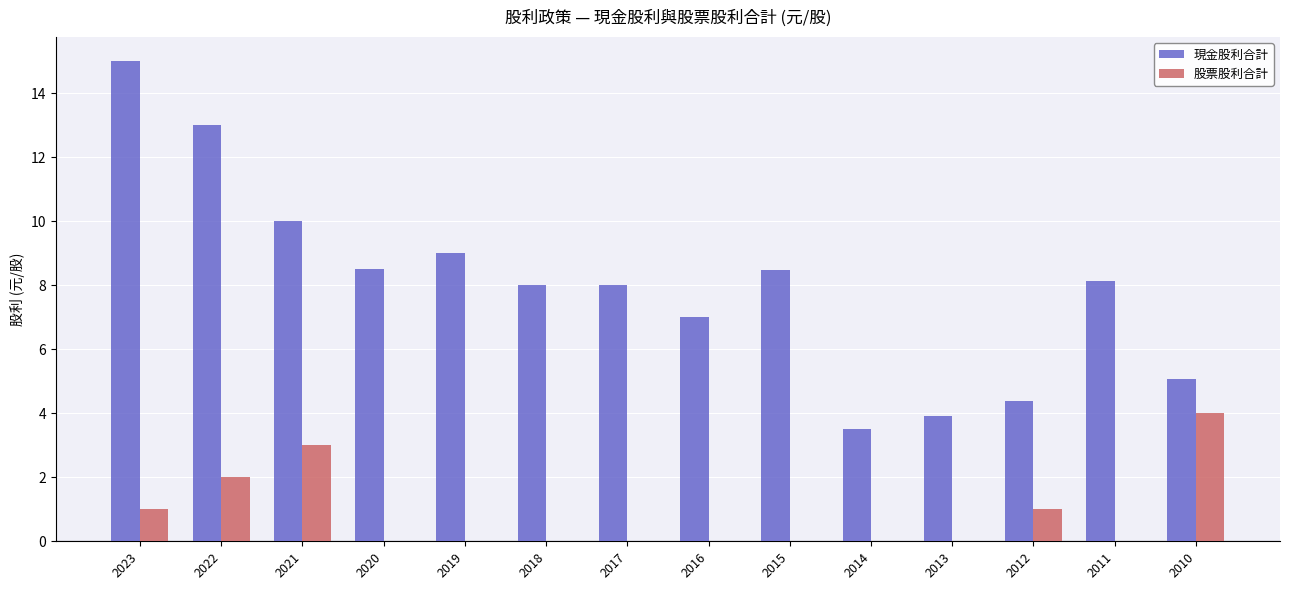

At which category does the chart reach its peak across all series?

2023